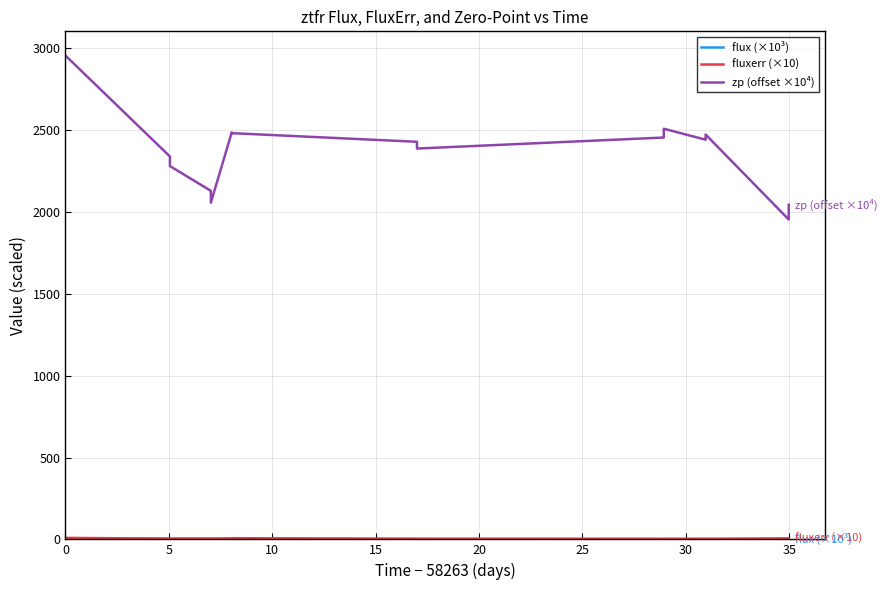

How many distinct data groups are displayed?

3